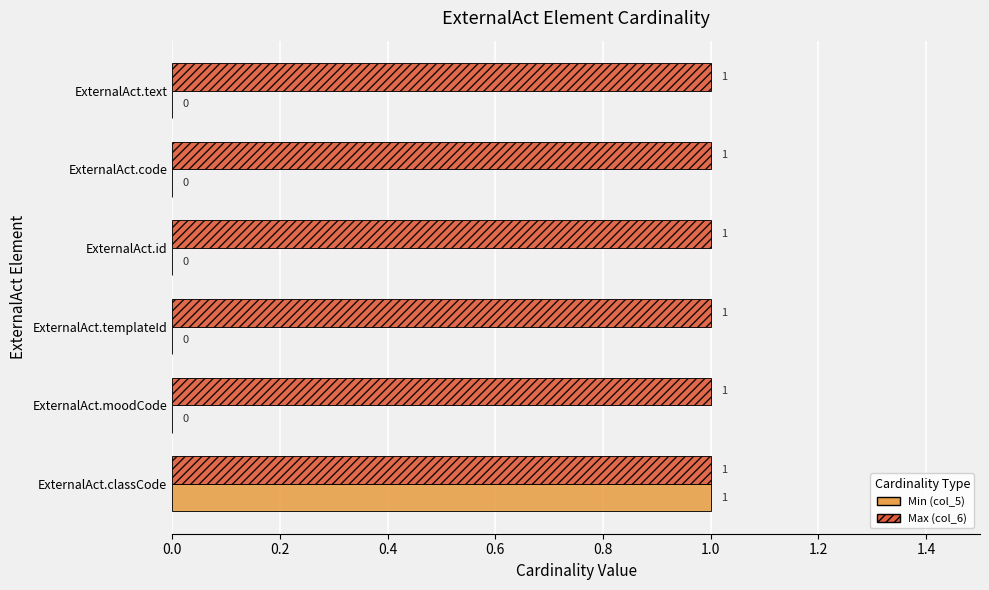

The Max (col_6) series shows 1 at ExternalAct.moodCode. True or false?

True